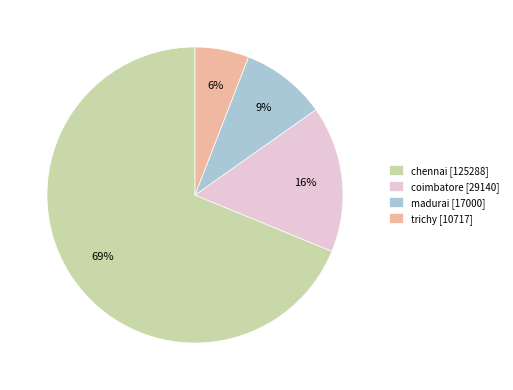

How many slices are in this pie chart?

4